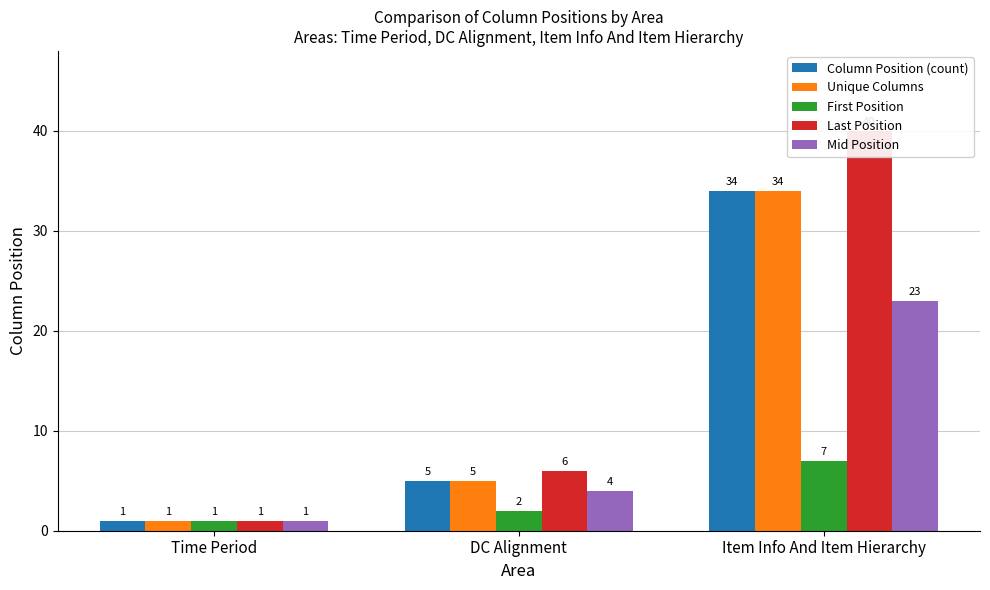

What is the label of the 2nd bar from the left?

DC Alignment